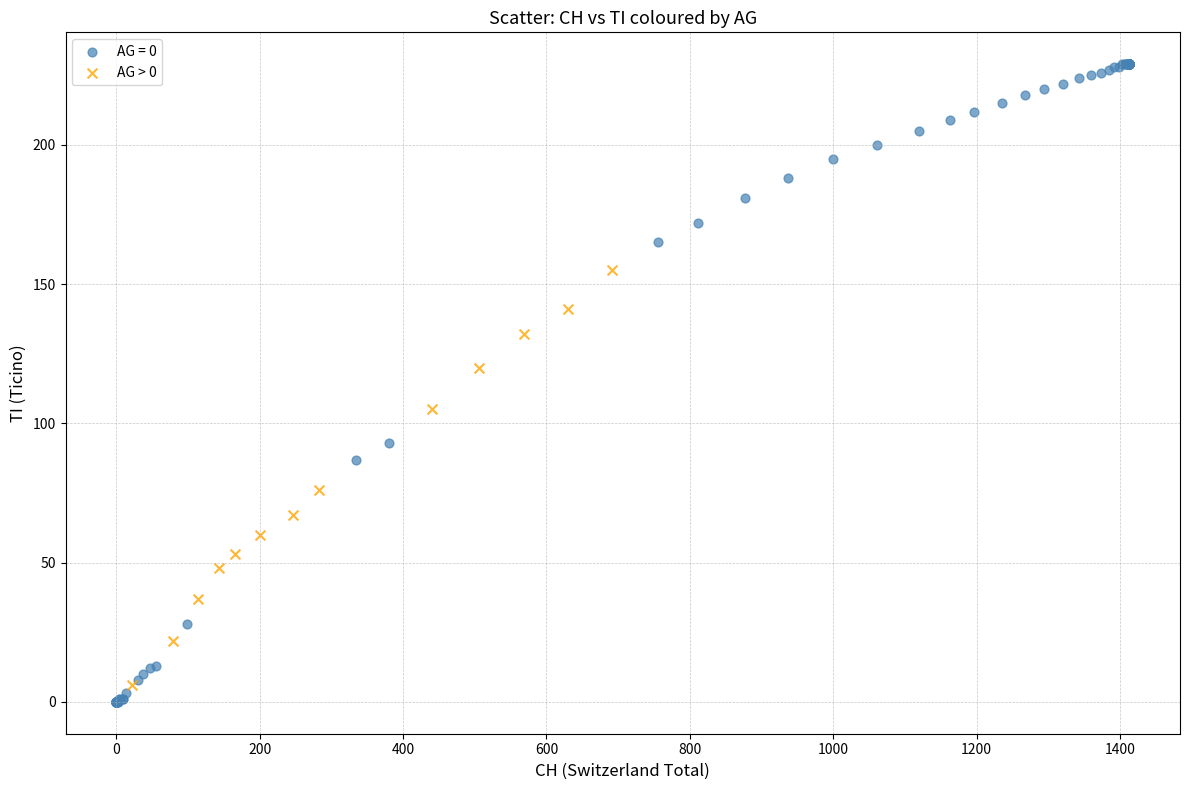

Which series has the widest spread of Y values?

AG = 0